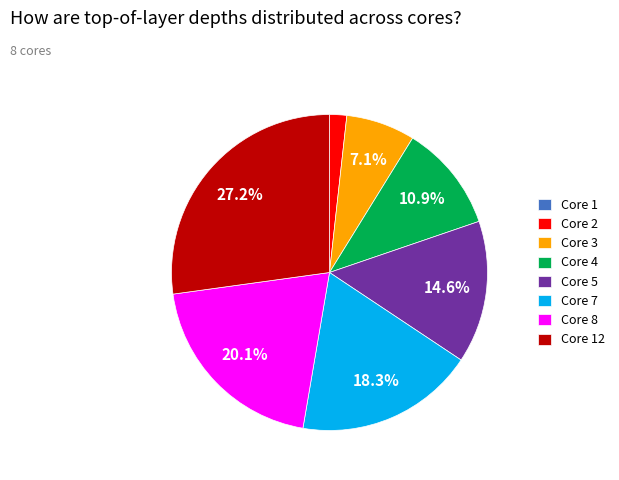

Is there any slice that represents more than half of the pie?

No